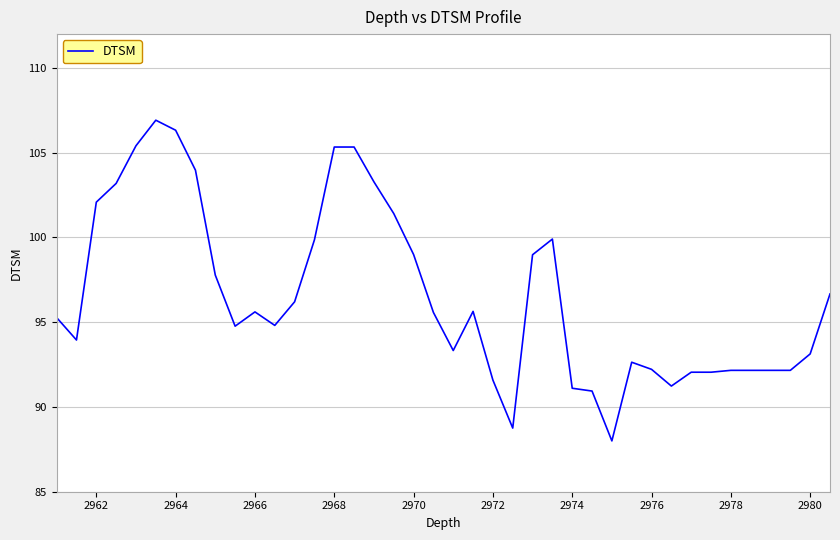

What is the minimum value shown in the chart?

88.0